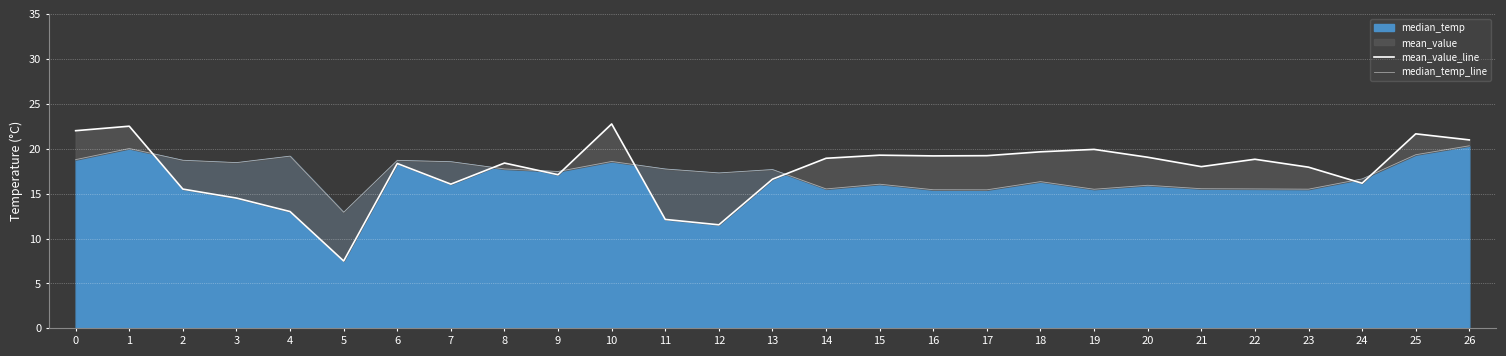

Which category has the lowest value across all series?

5